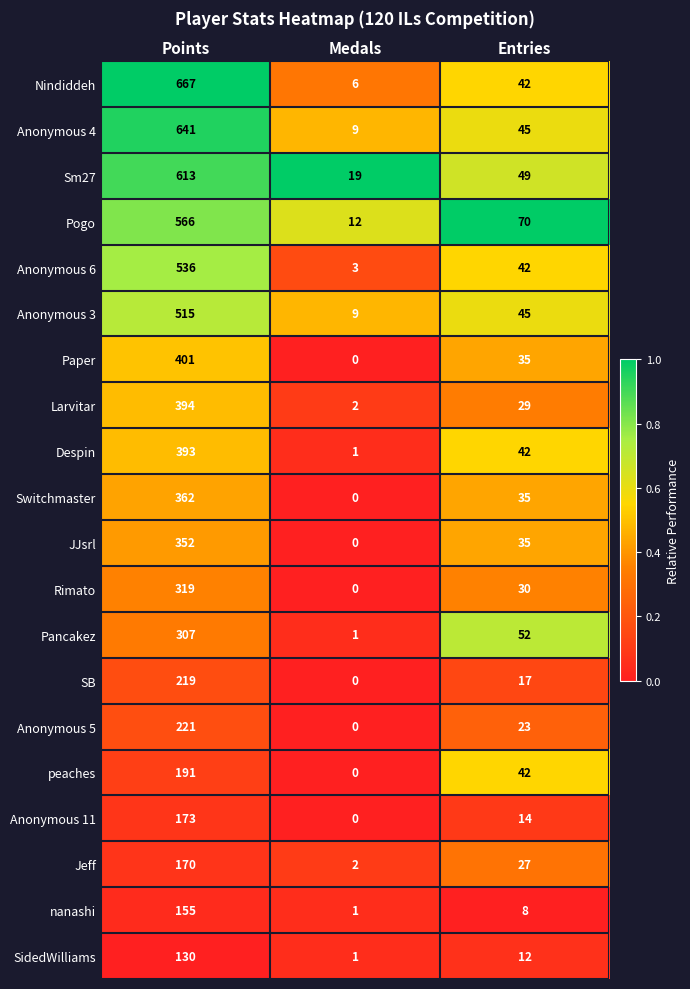

Which label corresponds to the largest value in the chart?

Points